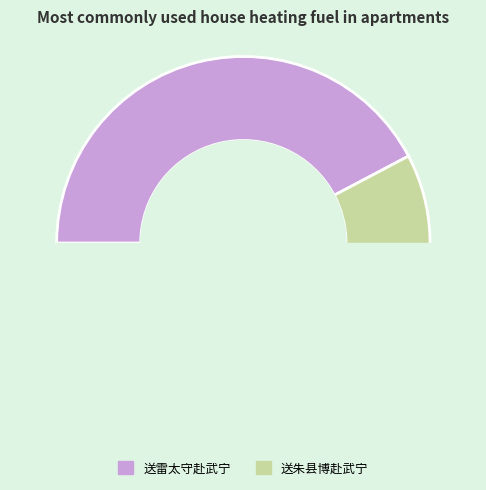

Is the sum of 送朱县博赴武宁 and 送雷太守赴武宁 greater than half?

Yes